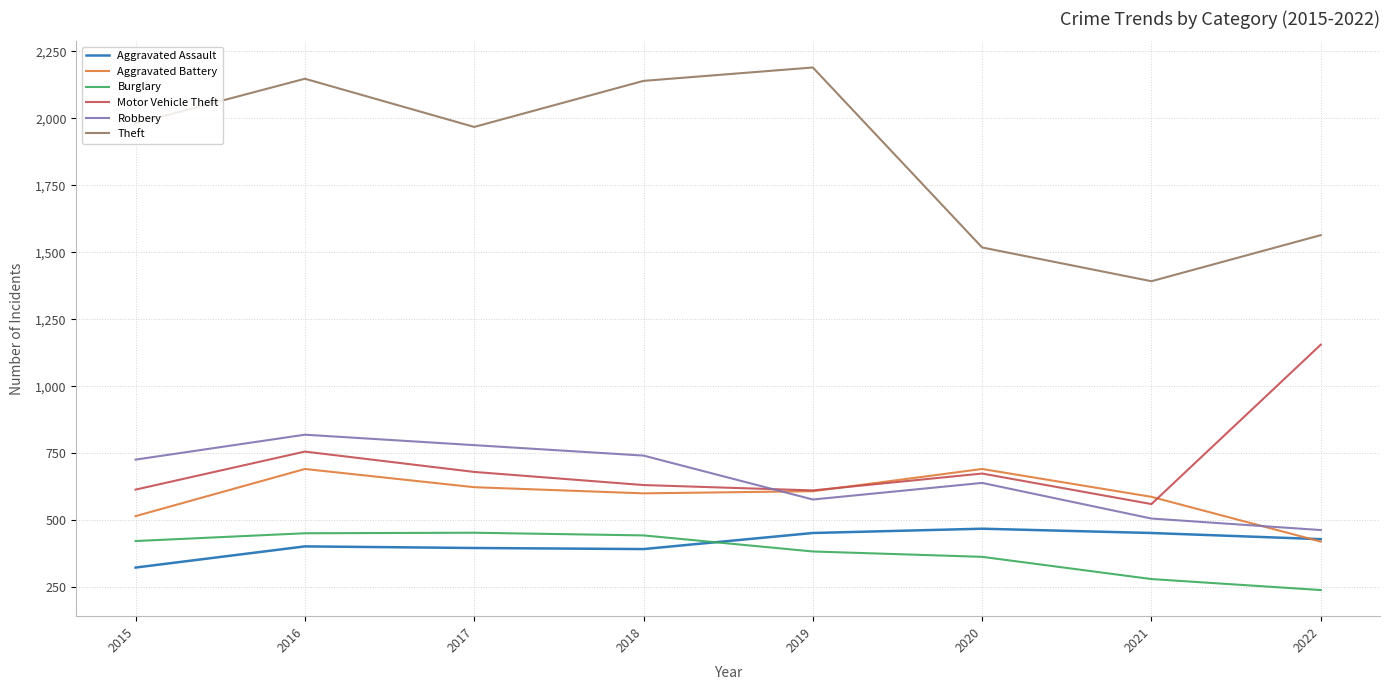

At which category is the sum across all series the highest?

2016